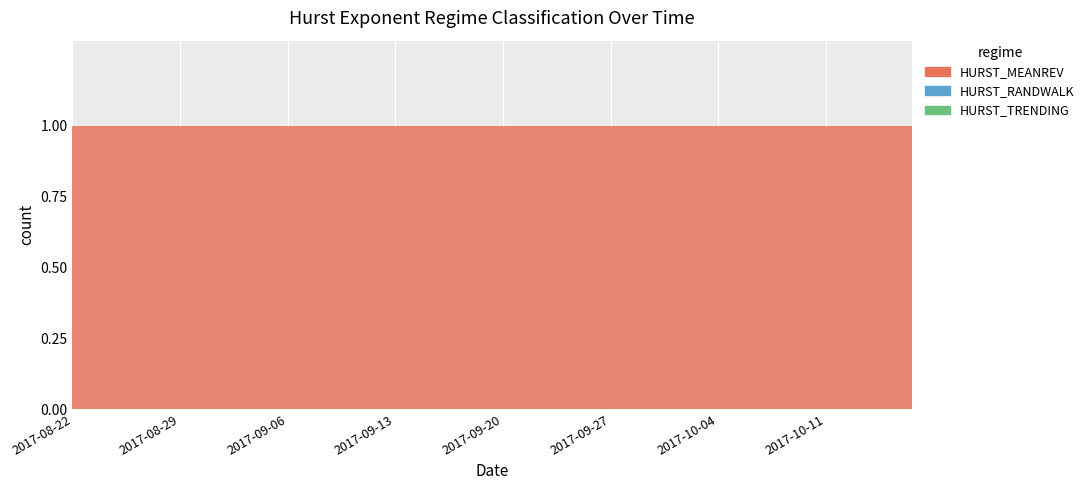

At which category is the sum across all series the highest?

2017-08-22